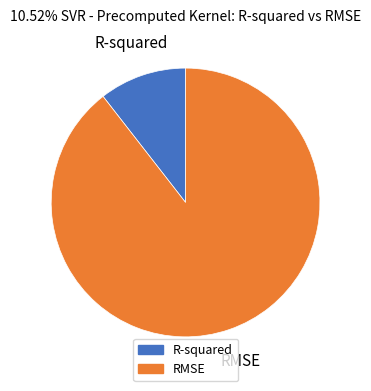

Combined, do RMSE and R-squared account for over 50%?

Yes